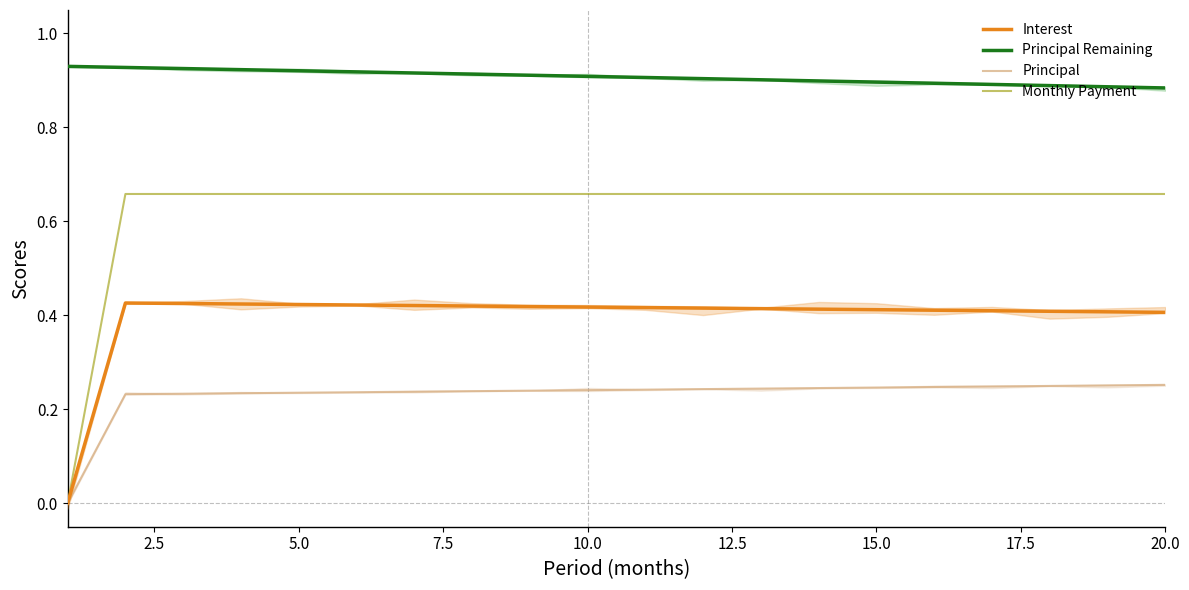

True or false: Principal and Principal Remaining cross at least once.

False